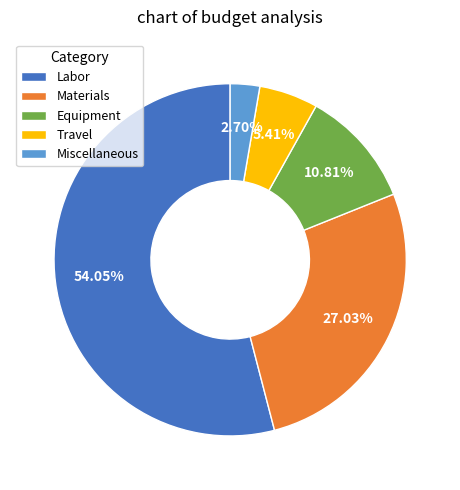

Which category accounts for the majority?

Labor